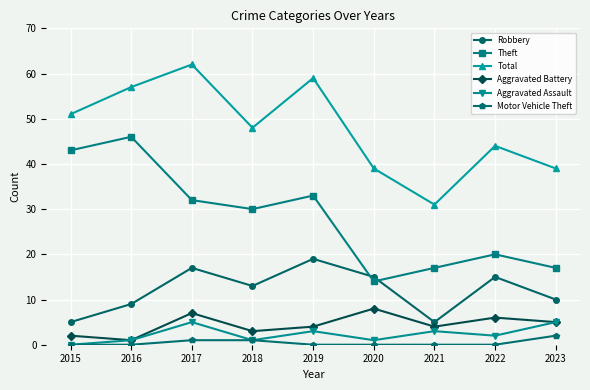

How many distinct data groups are displayed?

6